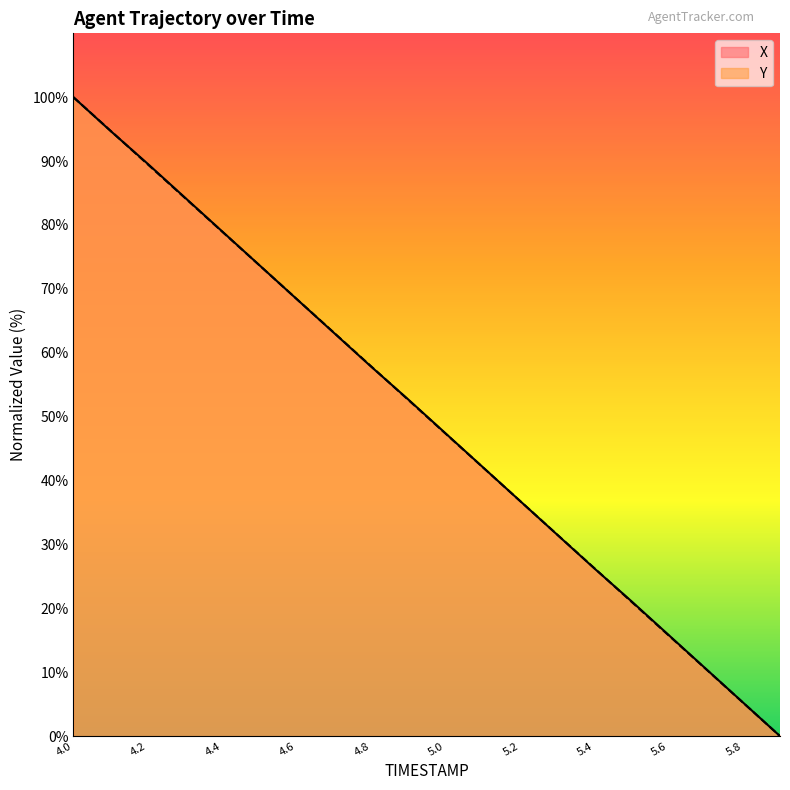

True or false: X has a value of 57.9 at 4.8.

True